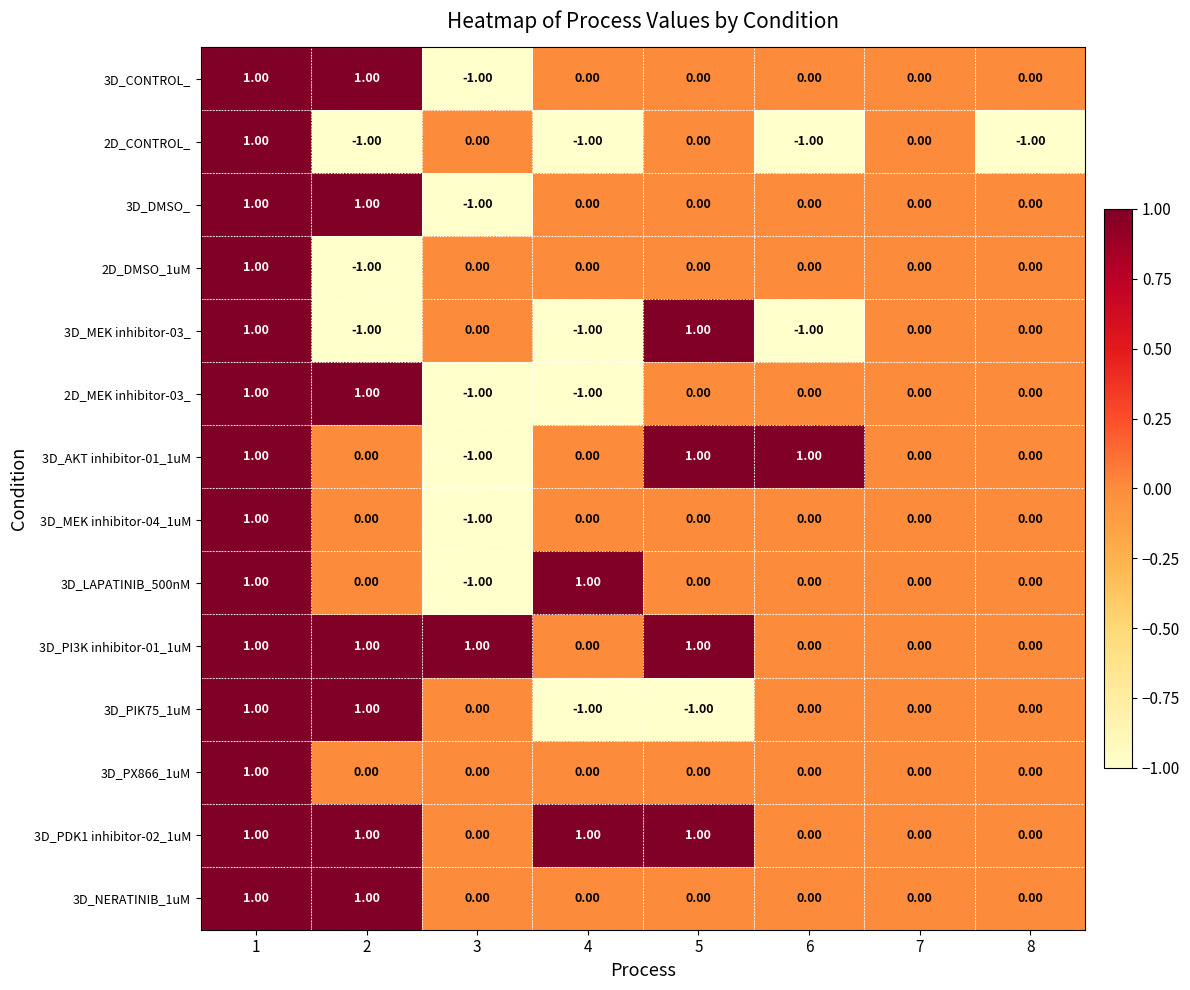

Between 3 and 5, which series saw the biggest shift?

3D_AKT inhibitor-01_1uM